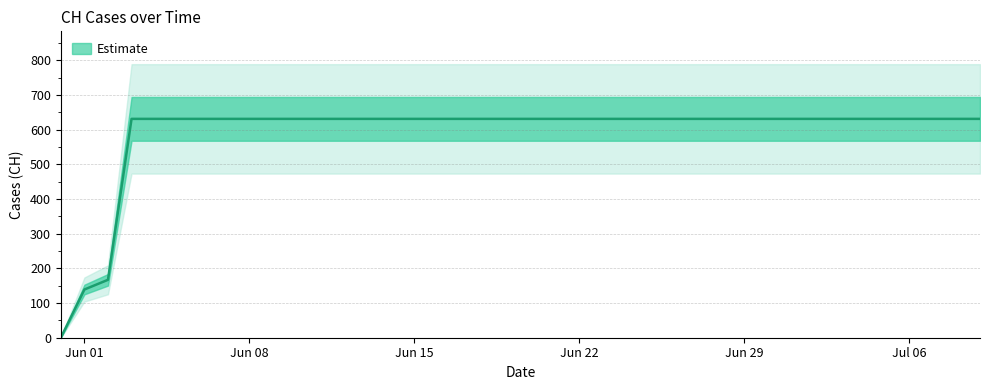

Reading left to right, transcribe all the data shown in this chart.

0	139	167	631	631	631	631	631	631	631	631	631	631	631	631	631	631	631	631	631	631	631	631	631	631	631	631	631	631	631	631	631	631	631	631	631	631	631	631	631